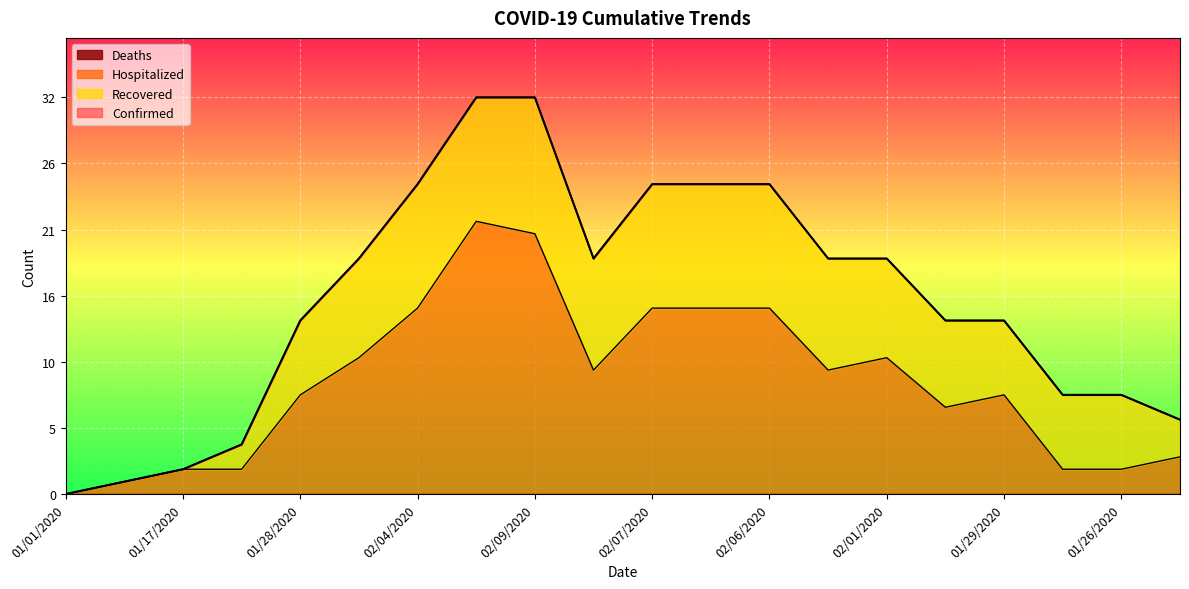

List the labels in order of Confirmed value, largest first.

02/08/2020, 02/09/2020, 02/04/2020, 02/07/2020, 02/05/2020, 02/06/2020, 01/31/2020, 02/02/2020, 02/03/2020, 02/01/2020, 01/28/2020, 01/30/2020, 01/29/2020, 01/27/2020, 01/26/2020, 01/25/2020, 01/22/2020, 01/17/2020, 01/12/2020, 01/01/2020